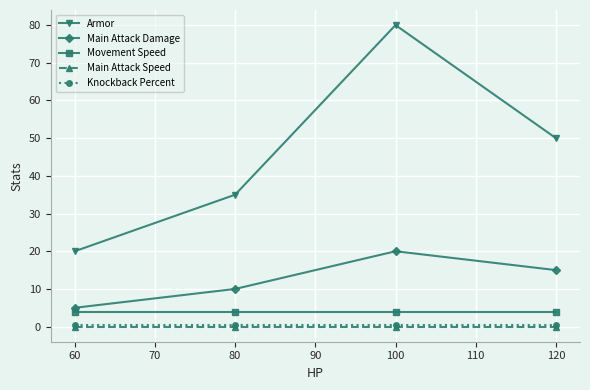

At which label does Armor reach its minimum?

60